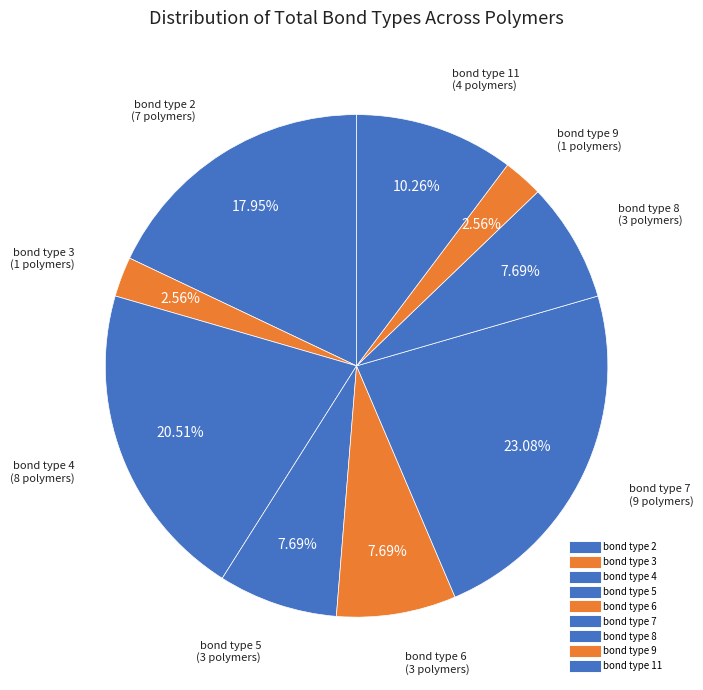

Is there any slice that represents more than half of the pie?

No